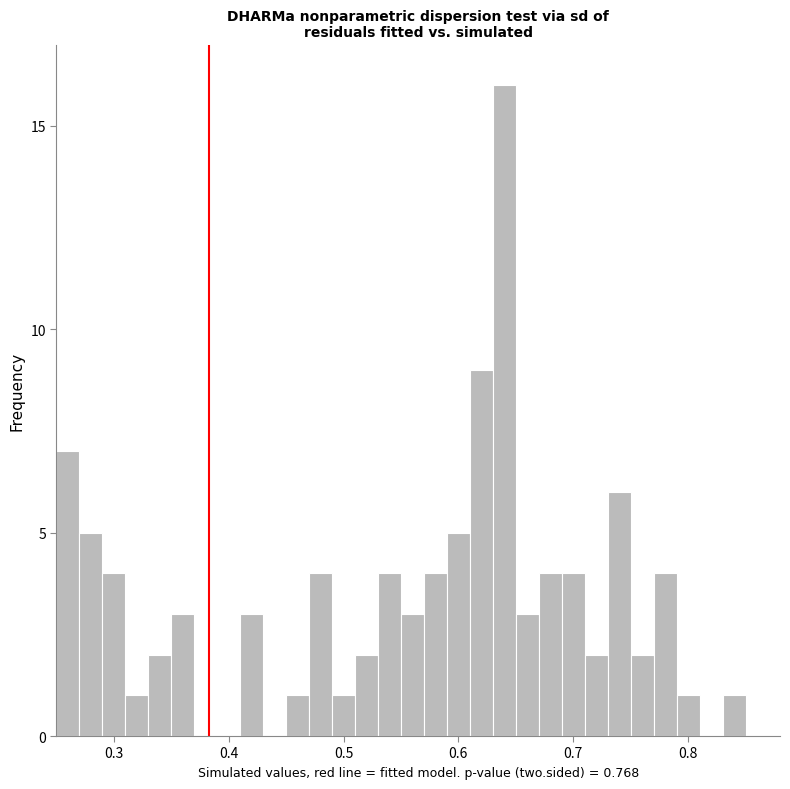

Read against the x-axis, roughly where is the centre of the tallest bar?

0.64